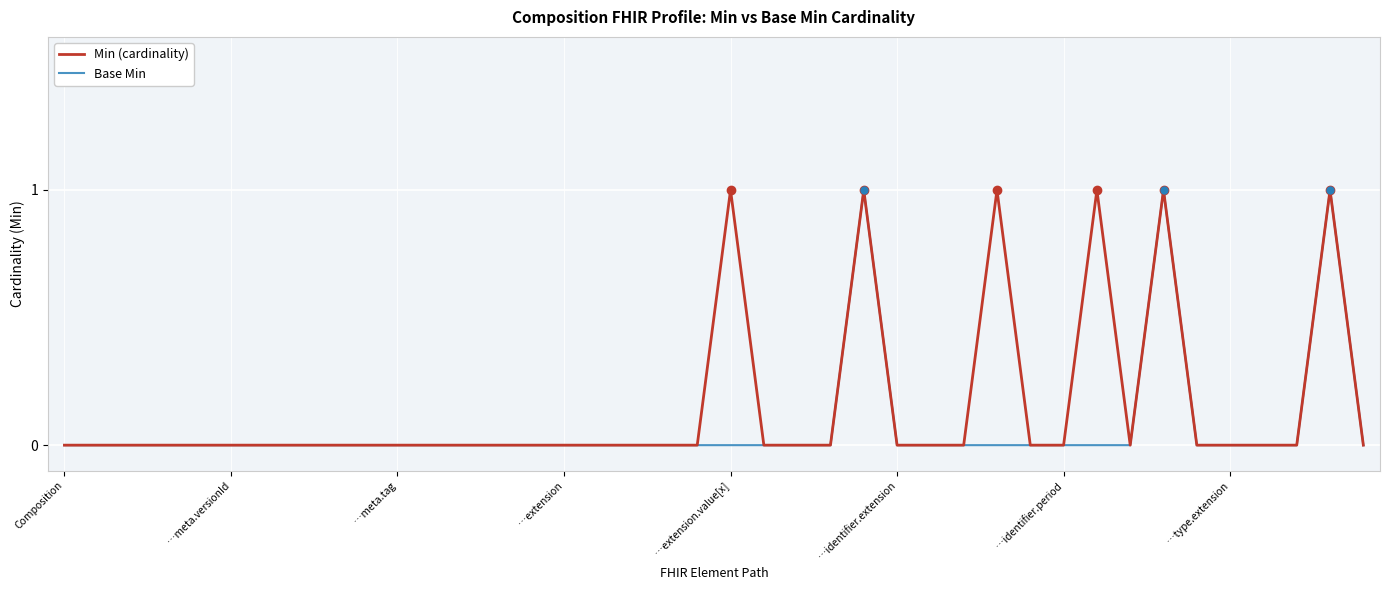

What is the difference between the maximum and minimum values in the Base Min series?

1